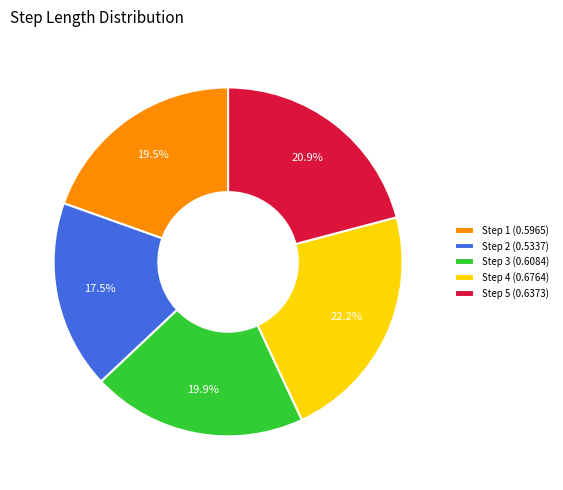

Between Step 1 (0.5965) and Step 2 (0.5337), which is larger?

Step 1 (0.5965)